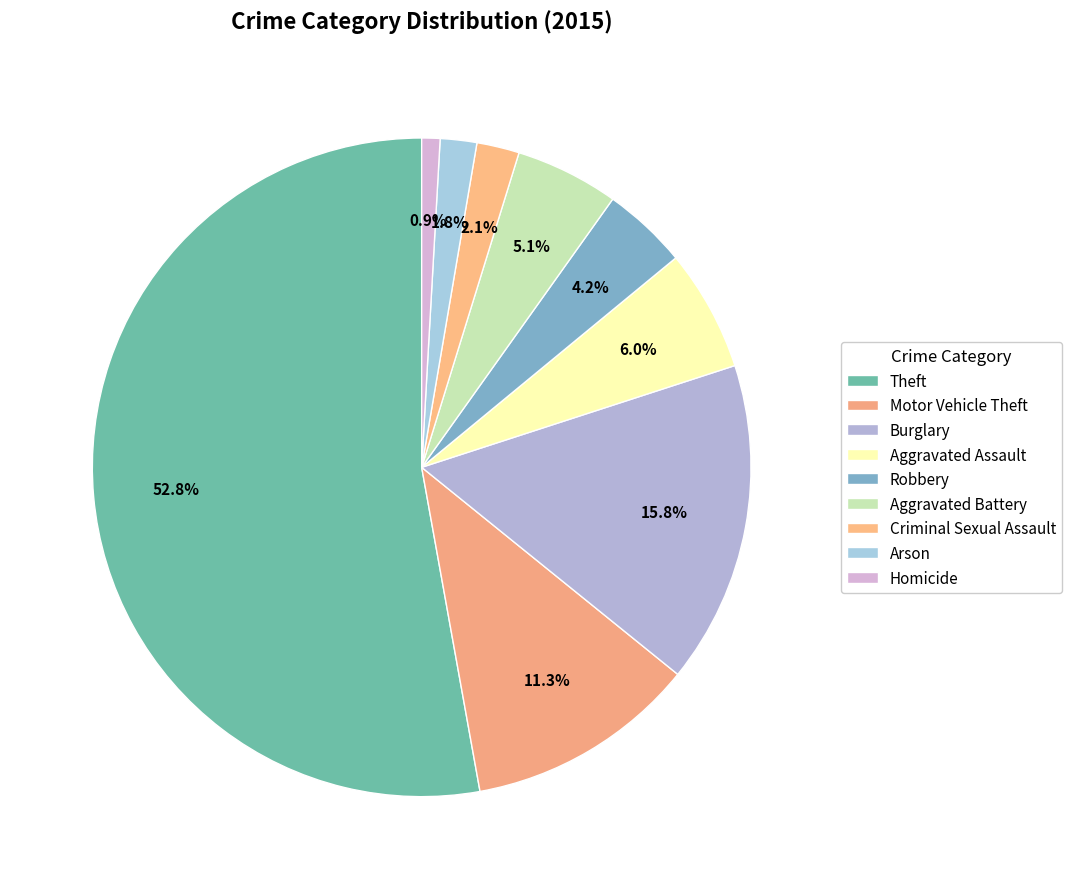

Does Theft represent more than half of the total?

Yes